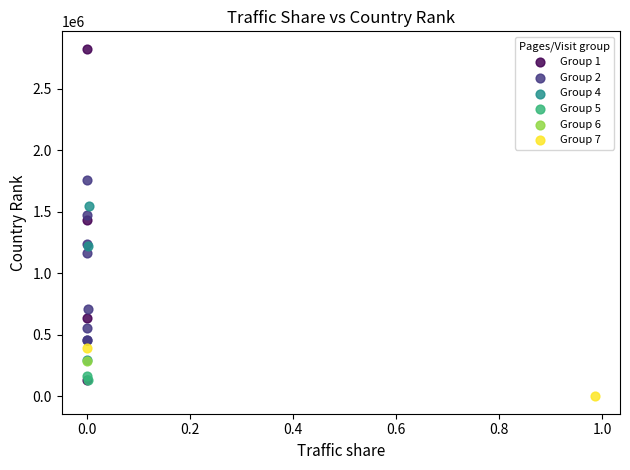

Which series reaches the minimum Y coordinate?

Group 7